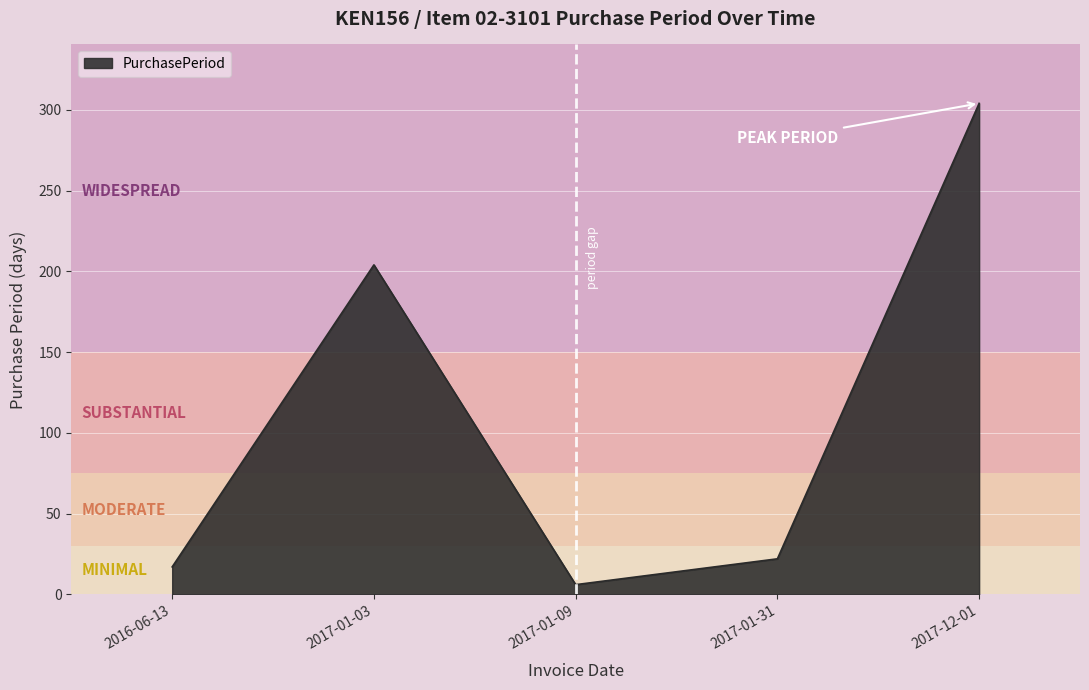

Approximately how many times larger is the value at 2017-01-31 compared to 2016-06-13?

1.3